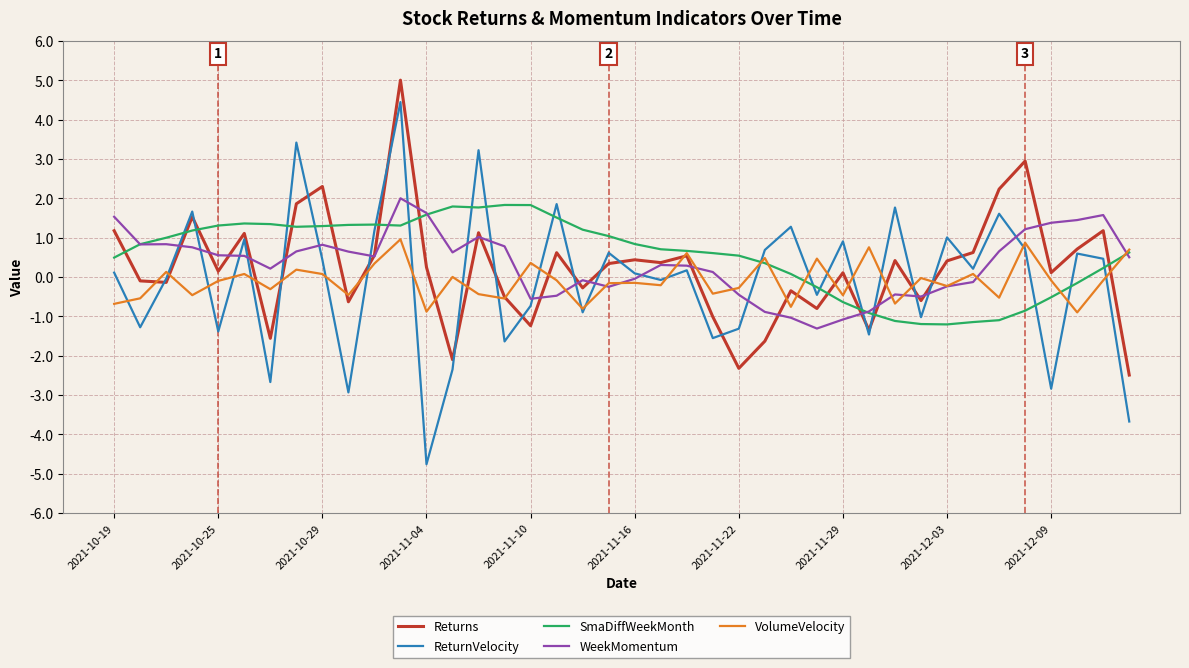

What is the greatest value displayed?

5.0